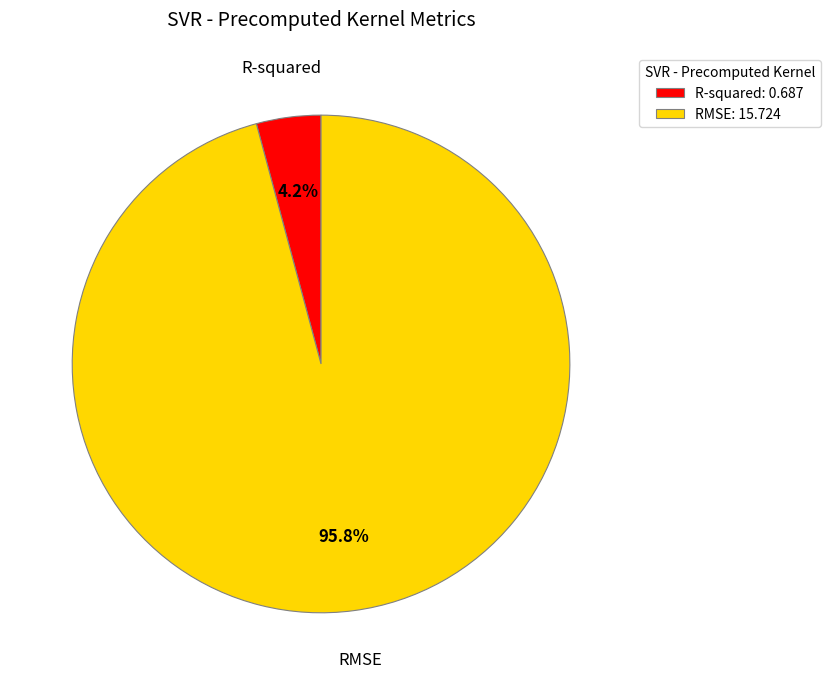

Rank the categories by value from highest to lowest.

RMSE, R-squared